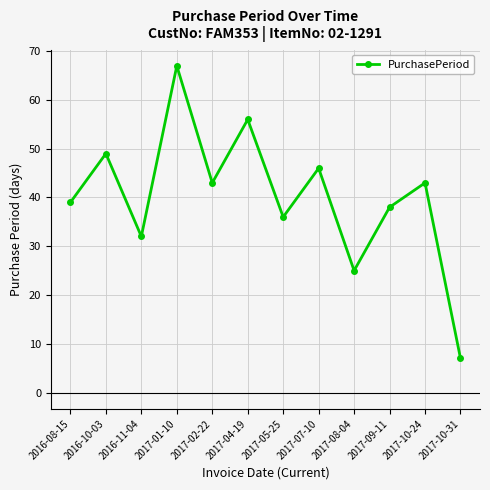

Where is the first local minimum?

2016-11-04